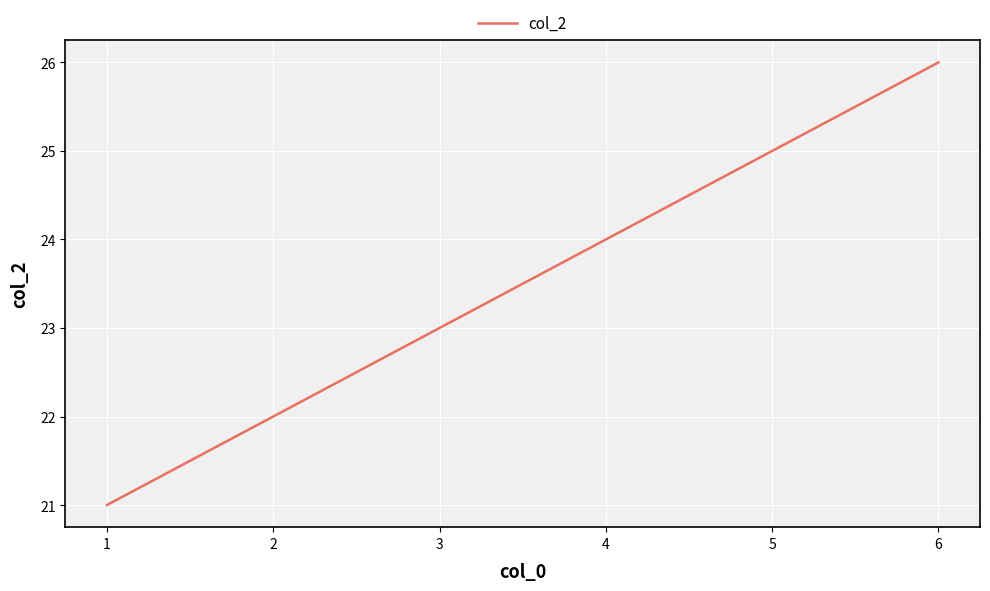

What is the difference between the values at 1 and 6?

5